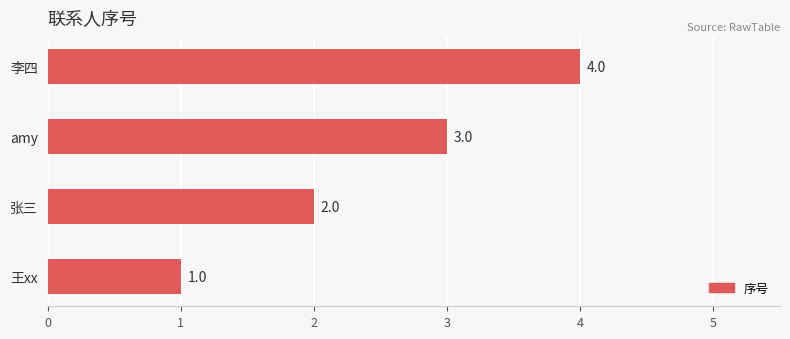

Rank the categories by value from lowest to highest.

王xx, 张三, amy, 李四